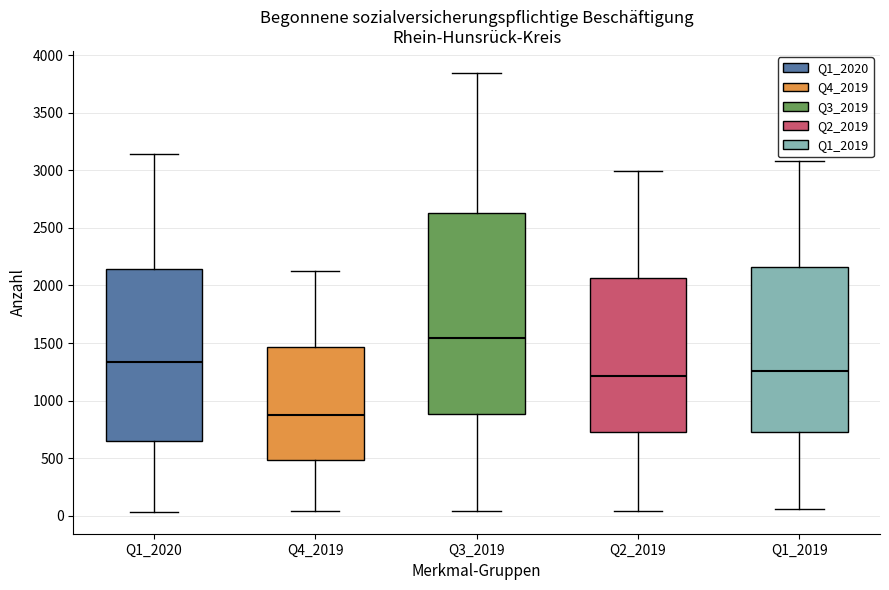

Reading left to right, read every box against the y-axis: the position of its median line, the range the box covers, and the ends of its whiskers. The values are not printed on the chart, so give them approximately, as read against the axis.

Q1_2020: median 1350, box 650 to 2150, whiskers 50 to 3150
Q4_2019: median 850, box 500 to 1450, whiskers 50 to 2150
Q3_2019: median 1550, box 900 to 2650, whiskers 50 to 3850
Q2_2019: median 1200, box 750 to 2050, whiskers 50 to 3000
Q1_2019: median 1250, box 700 to 2150, whiskers 50 to 3100